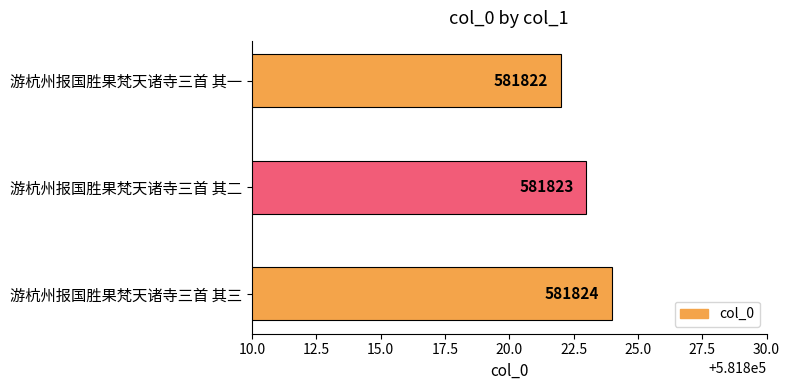

Count the values in the range 581822 to 581824.

3